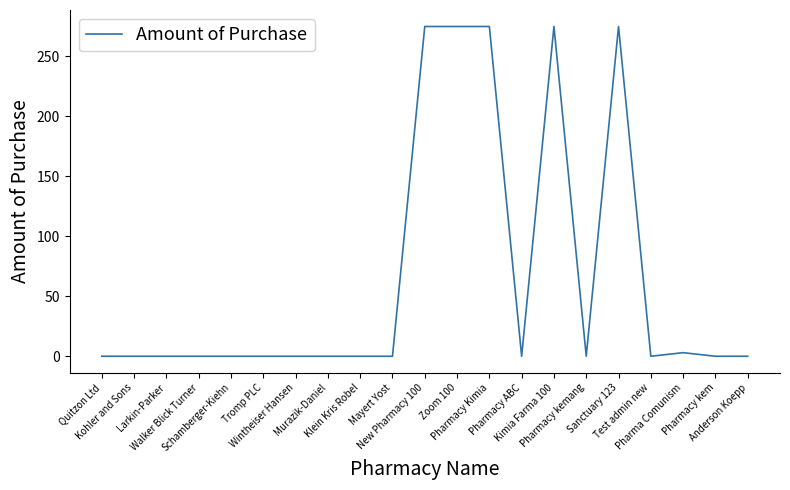

What is the maximum value shown in the chart?

275